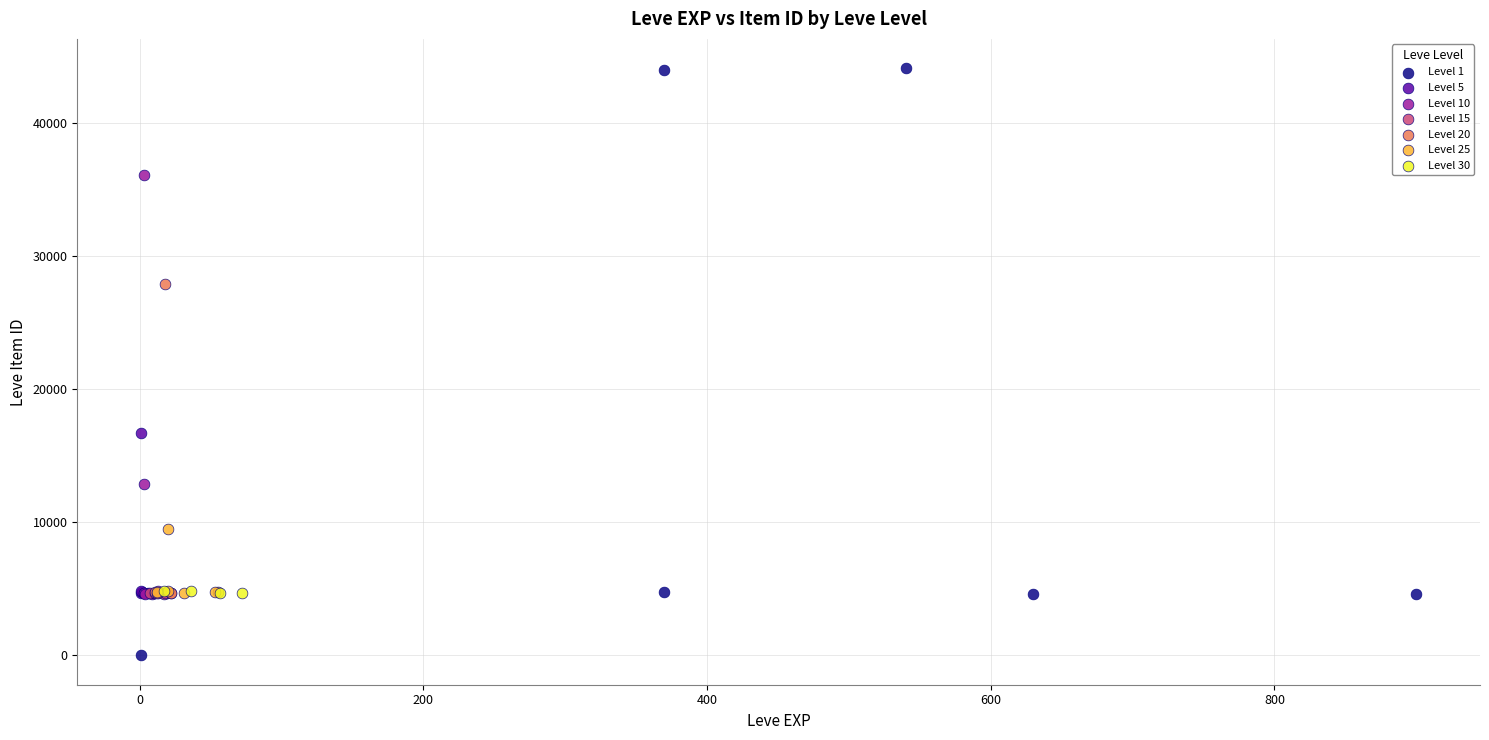

Which series contains the highest Y value?

Level 1